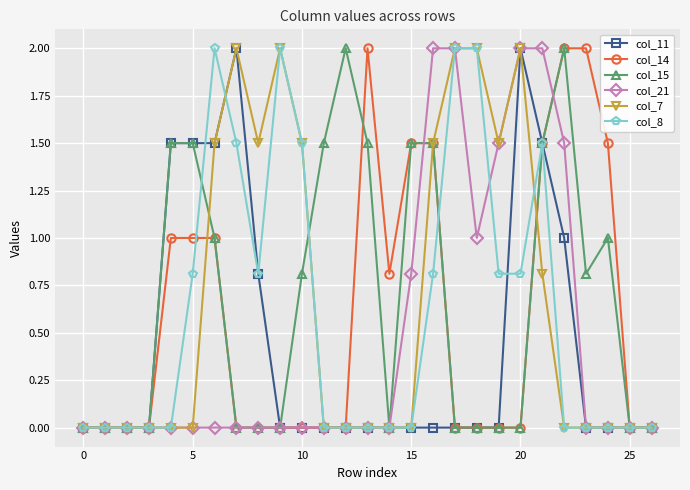

What is the value of the col_21 point at the 16th from the left?

0.8